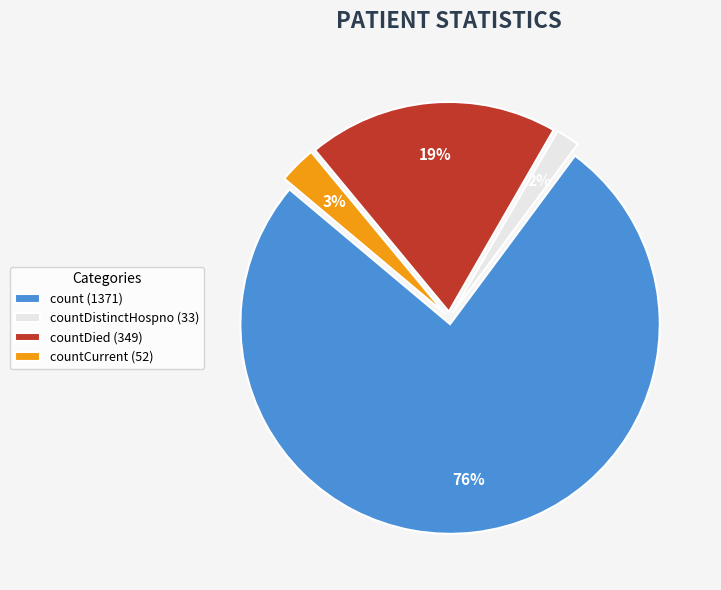

Which has a higher value, countDistinctHospno (33) or count (1371)?

count (1371)